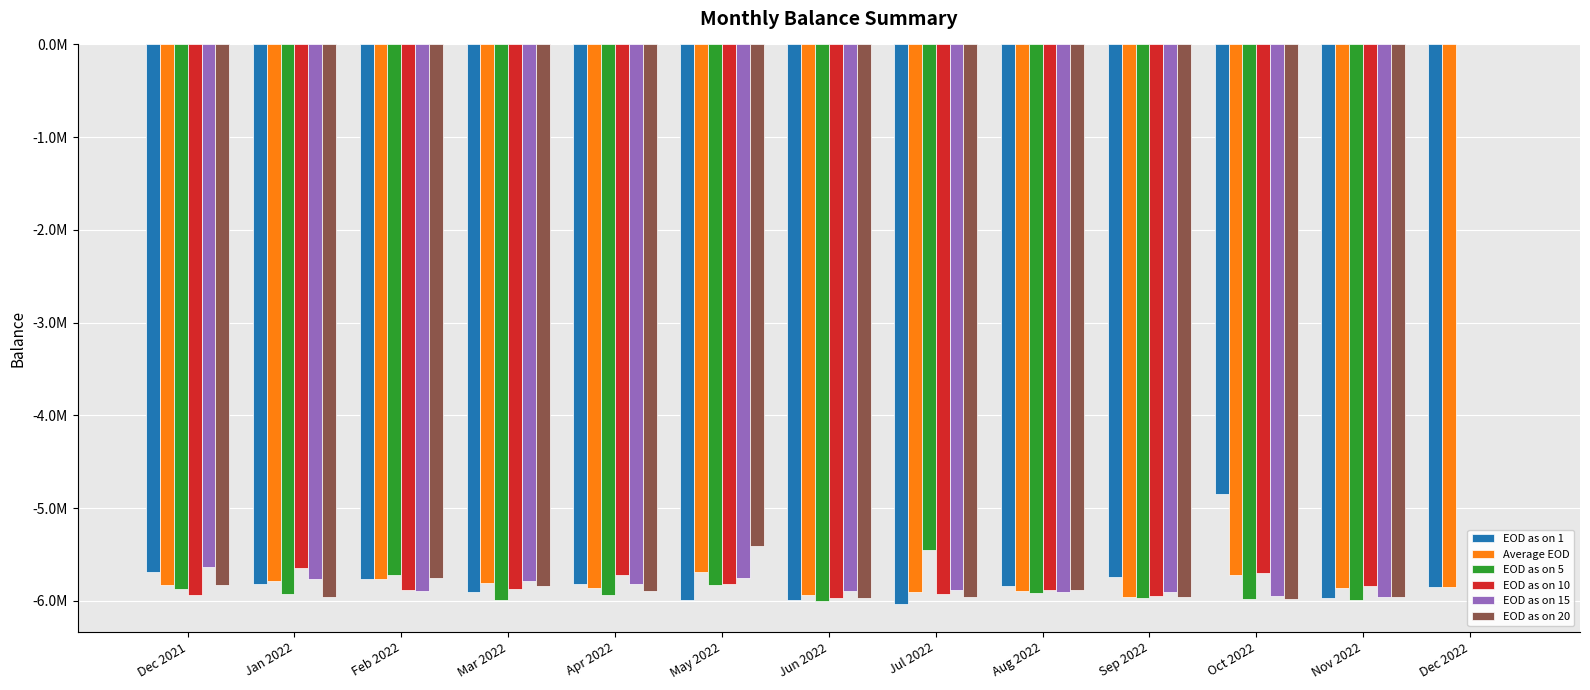

What is the lowest value of the EOD as on 10 series?

-5967595.3